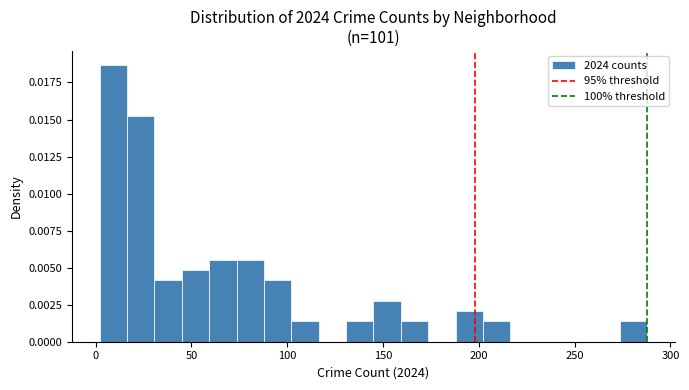

Around what value on the x-axis is the tallest bar? Give the approximate position of its centre, as read against the axis.

10